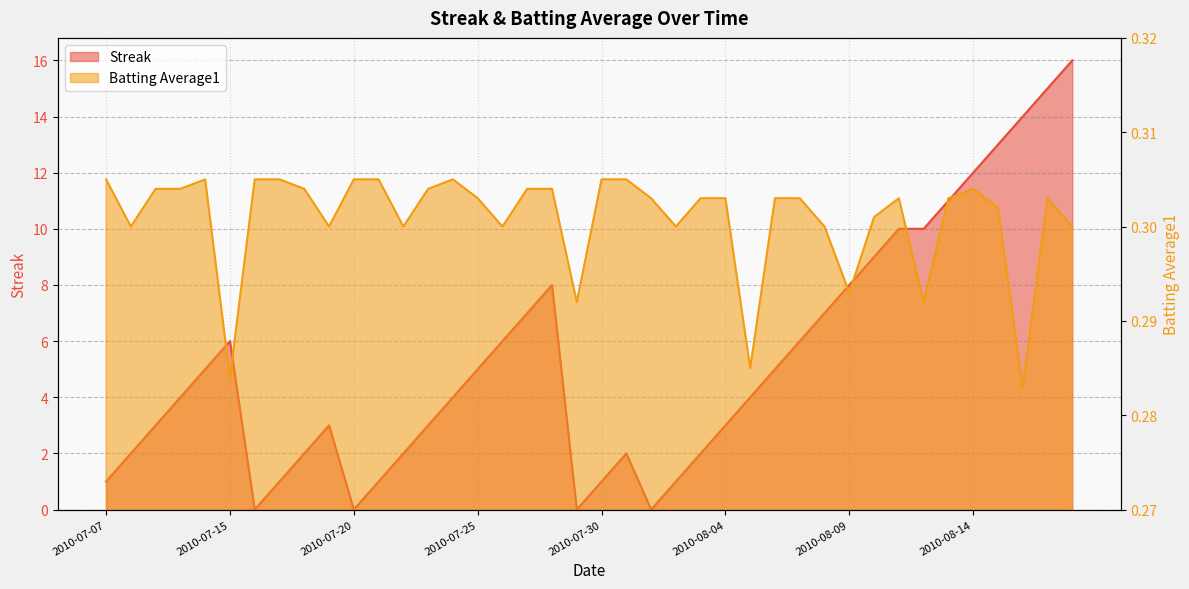

Reading left to right, extract all data points from this chart.

Streak: 2010-07-07=1.0	2010-07-08=2.0	2010-07-09=3.0	2010-07-10=4.0	2010-07-11=5.0	2010-07-15=6.0	2010-07-16=0.0	2010-07-17=1.0	2010-07-18=2.0	2010-07-19=3.0	2010-07-20=0.0	2010-07-21=1.0	2010-07-22=2.0	2010-07-23=3.0	2010-07-24=4.0	2010-07-25=5.0	2010-07-26=6.0	2010-07-27=7.0	2010-07-28=8.0	2010-07-29=0.0	2010-07-30=1.0	2010-07-31=2.0	2010-08-01=0.0	2010-08-02=1.0	2010-08-03=2.0	2010-08-04=3.0	2010-08-05=4.0	2010-08-06=5.0	2010-08-07=6.0	2010-08-08=7.0	2010-08-09=8.0	2010-08-10=9.0	2010-08-11=10.0	2010-08-12=10.0	2010-08-13=11.0	2010-08-14=12.0	2010-08-15=13.0	2010-08-16=14.0	2010-08-17=15.0	2010-08-18=16.0
Batting Average1: 2010-07-07=0.3	2010-07-08=0.3	2010-07-09=0.3	2010-07-10=0.3	2010-07-11=0.3	2010-07-15=0.3	2010-07-16=0.3	2010-07-17=0.3	2010-07-18=0.3	2010-07-19=0.3	2010-07-20=0.3	2010-07-21=0.3	2010-07-22=0.3	2010-07-23=0.3	2010-07-24=0.3	2010-07-25=0.3	2010-07-26=0.3	2010-07-27=0.3	2010-07-28=0.3	2010-07-29=0.3	2010-07-30=0.3	2010-07-31=0.3	2010-08-01=0.3	2010-08-02=0.3	2010-08-03=0.3	2010-08-04=0.3	2010-08-05=0.3	2010-08-06=0.3	2010-08-07=0.3	2010-08-08=0.3	2010-08-09=0.3	2010-08-10=0.3	2010-08-11=0.3	2010-08-12=0.3	2010-08-13=0.3	2010-08-14=0.3	2010-08-15=0.3	2010-08-16=0.3	2010-08-17=0.3	2010-08-18=0.3